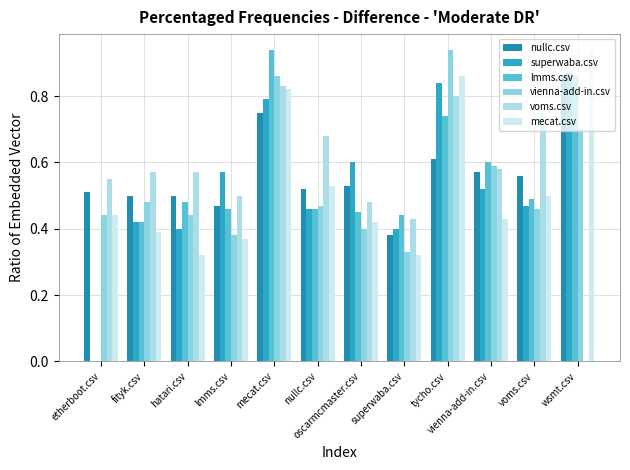

How many values in lmms.csv are above zero?

11